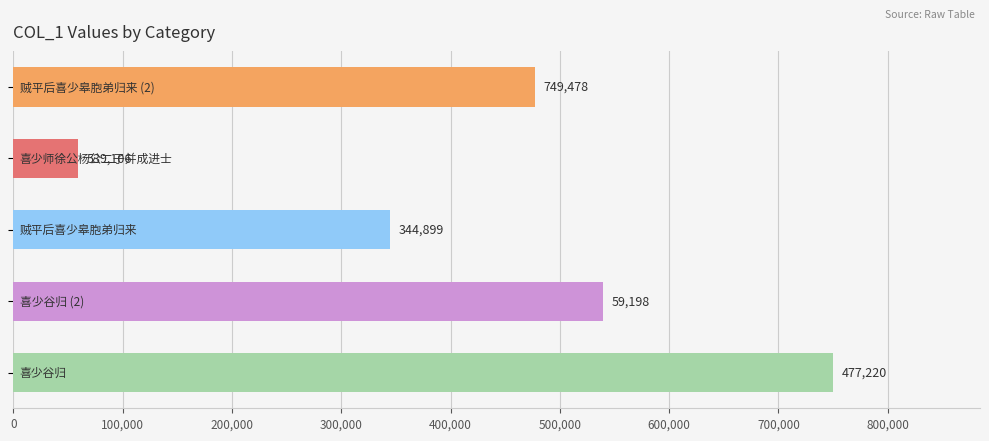

What is the greatest value displayed?

749478